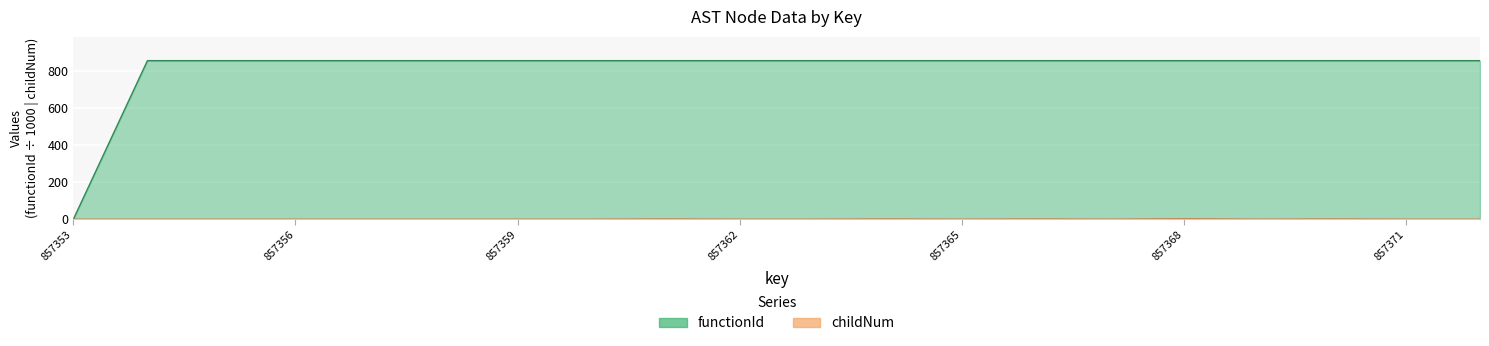

Reading left to right, extract all data points from this chart.

functionId: 857353=0.0	857354=857.4	857355=857.4	857356=857.4	857357=857.4	857358=857.4	857359=857.4	857360=857.4	857361=857.4	857362=857.4	857363=857.4	857364=857.4	857365=857.4	857366=857.4	857367=857.4	857368=857.4	857369=857.4	857370=857.4	857371=857.4	857372=857.4
childNum: 857353=0.0	857354=0.0	857355=0.0	857356=0.0	857357=0.0	857358=0.0	857359=0.0	857360=0.0	857361=1.0	857362=0.0	857363=0.0	857364=1.0	857365=0.0	857366=1.0	857367=0.0	857368=2.0	857369=0.0	857370=1.0	857371=0.0	857372=0.0